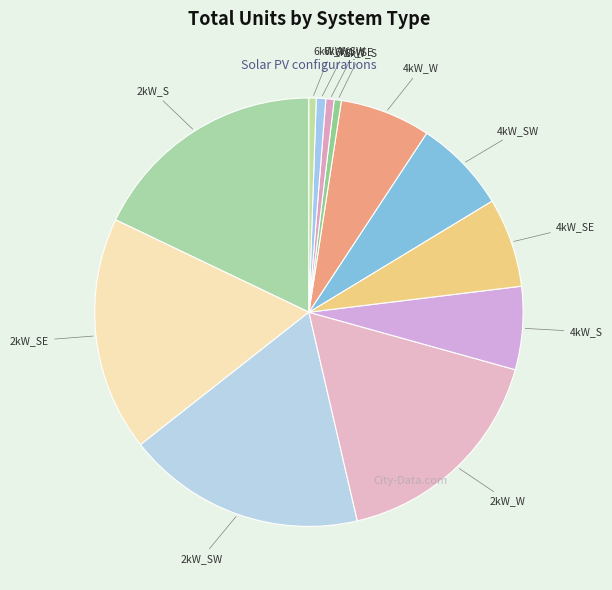

The 6kW_S slice represents 1% of the pie. True or false?

True